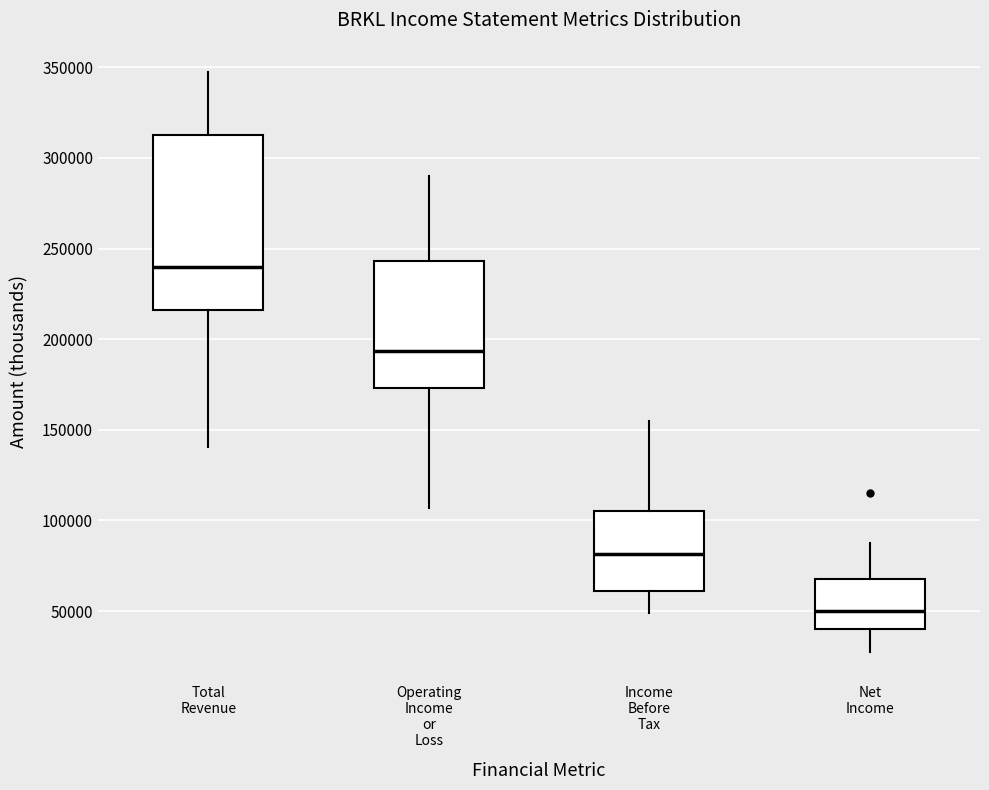

Where does the upper whisker of the box for Total Revenue end on the y-axis? The values are not printed on the chart, so give them approximately, as read against the axis.

350000